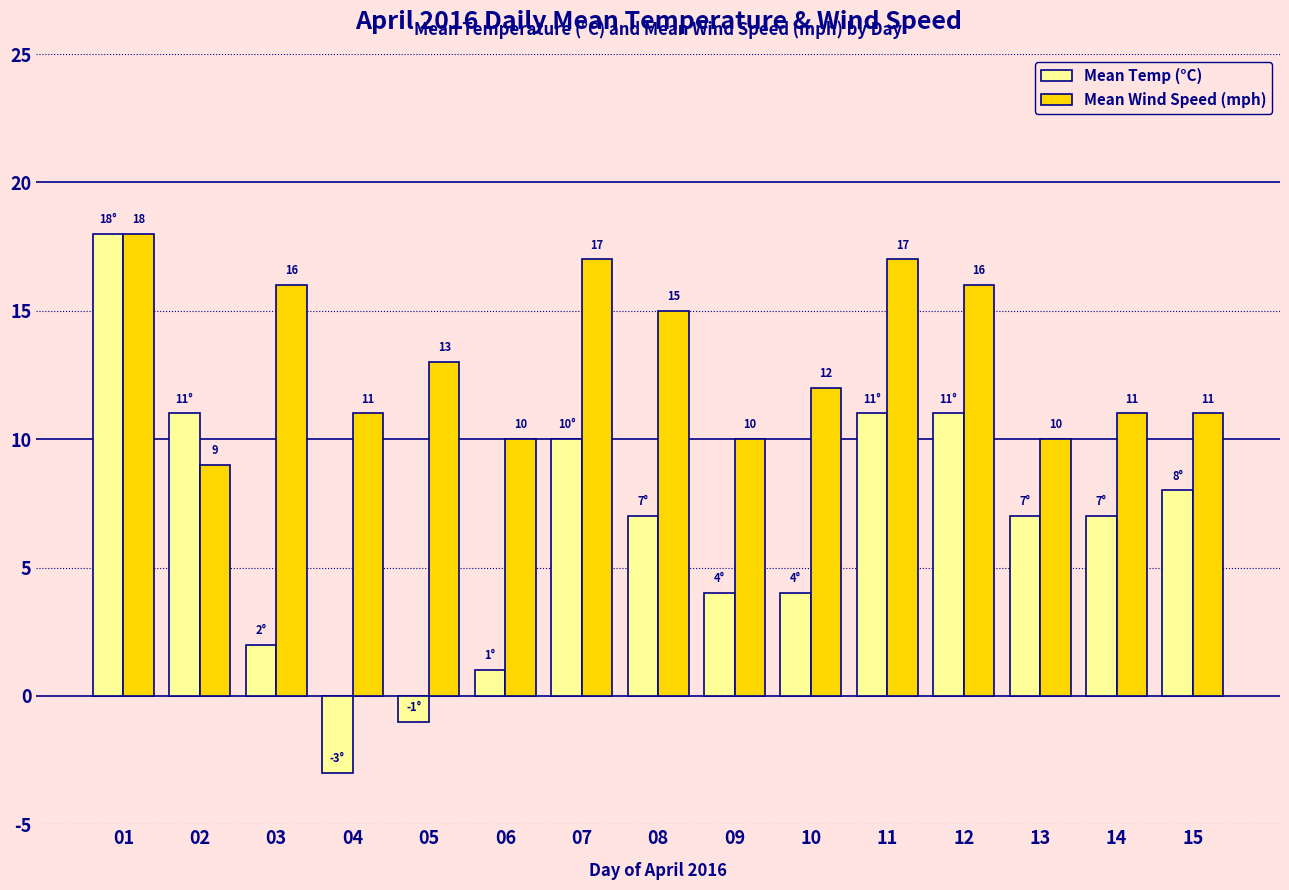

Reading right to left, list all the values displayed in this chart.

Mean Temp (°C): 15=8	14=7	13=7	12=11	11=11	10=4	09=4	08=7	07=10	06=1	05=-1	04=-3	03=2	02=11	01=18
Mean Wind Speed (mph): 15=11	14=11	13=10	12=16	11=17	10=12	09=10	08=15	07=17	06=10	05=13	04=11	03=16	02=9	01=18